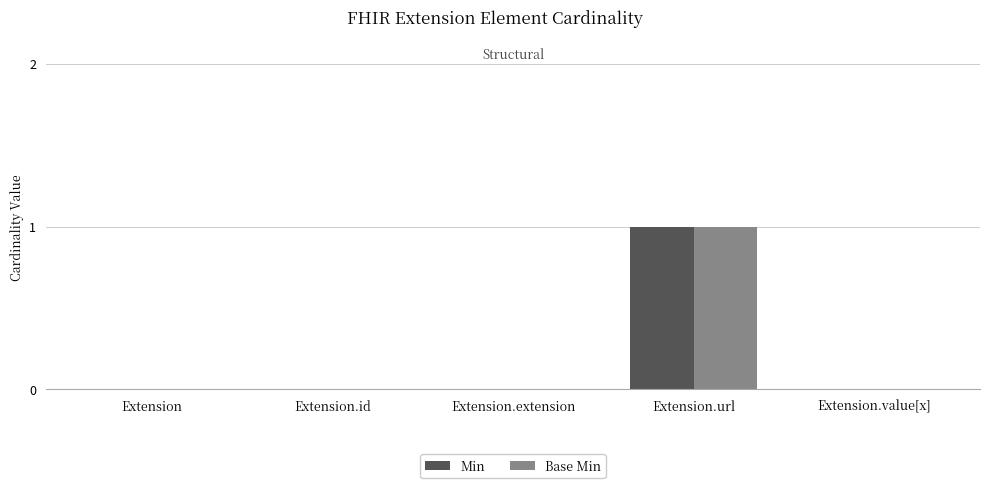

At which label does Base Min reach its peak?

Extension.url